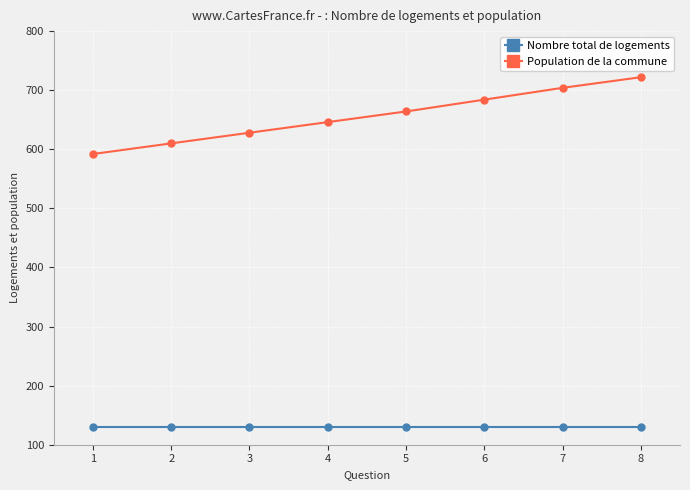

Reading left to right, list all the values displayed in this chart.

Nombre total de logements: 1=130	2=130	3=130	4=130	5=130	6=130	7=130	8=130
Population de la commune: 1=592	2=610	3=628	4=646	5=664	6=684	7=704	8=722